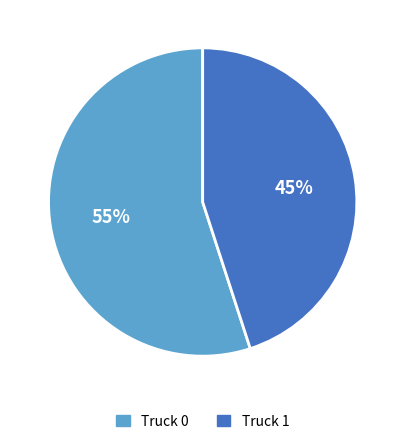

Is it true that Truck 1 is 45% of the pie?

True